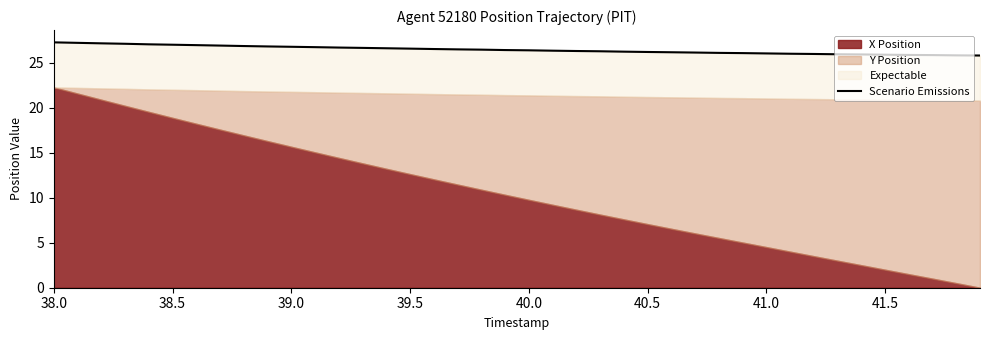

Does the chart have visible grid lines?

No